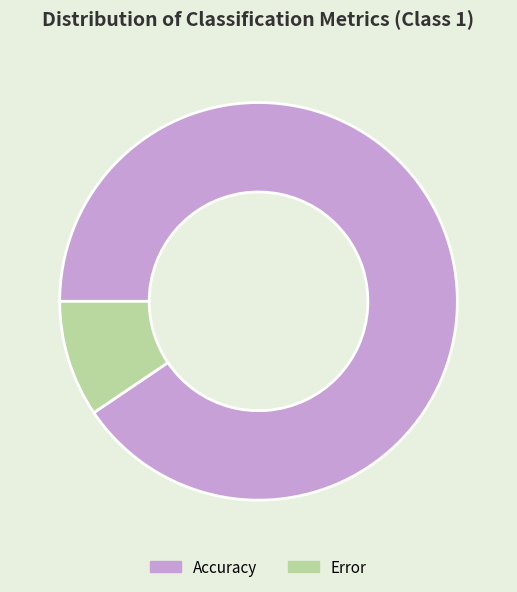

Is it true that Error is 15% of the pie?

False